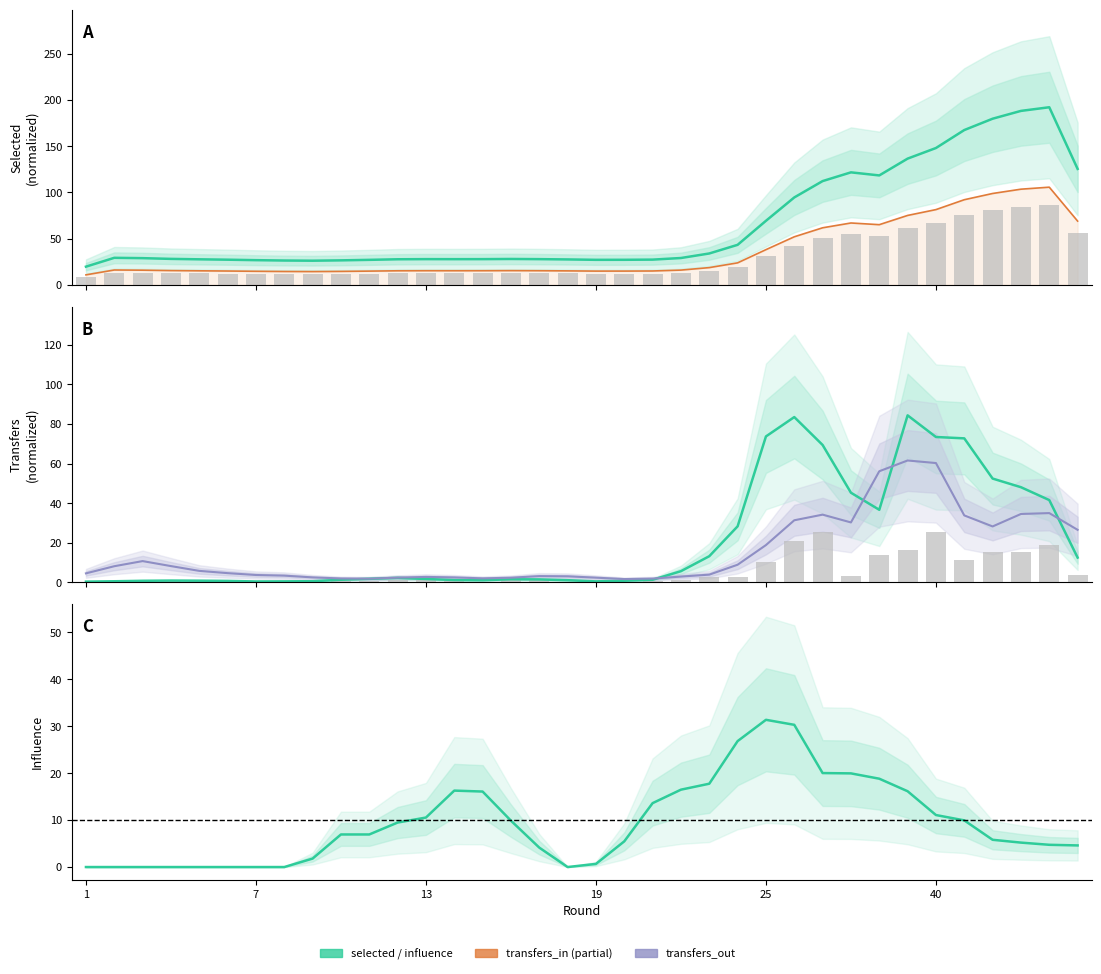

At which label does influence reach its minimum?

1